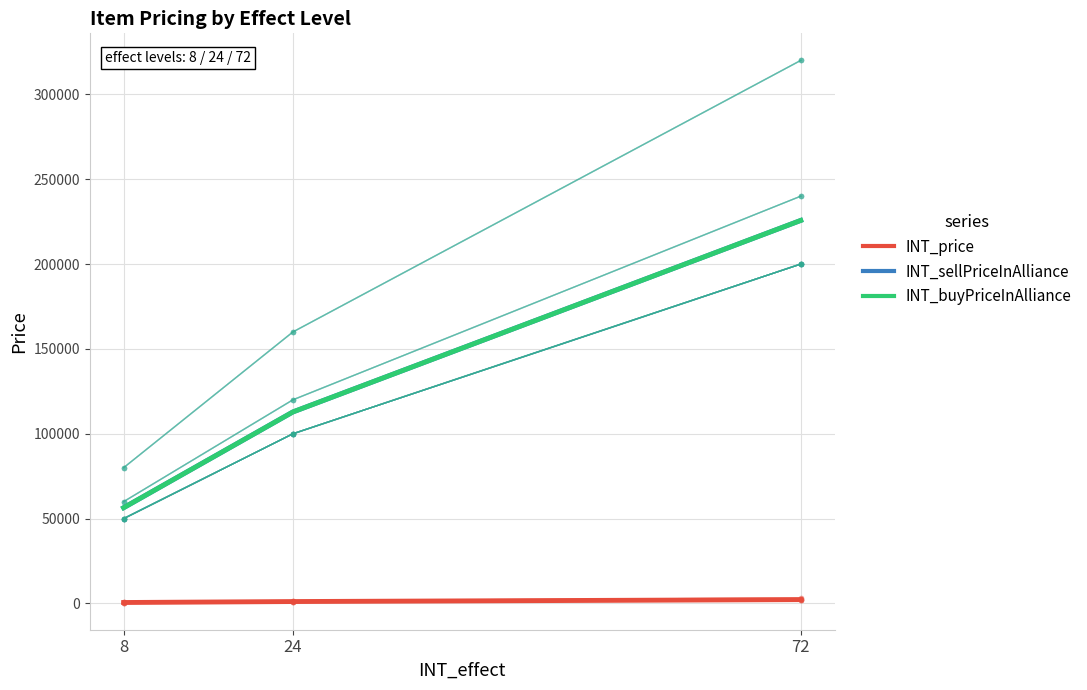

What is the value of the INT_buyPriceInAlliance point at the 1st from the left?

56429